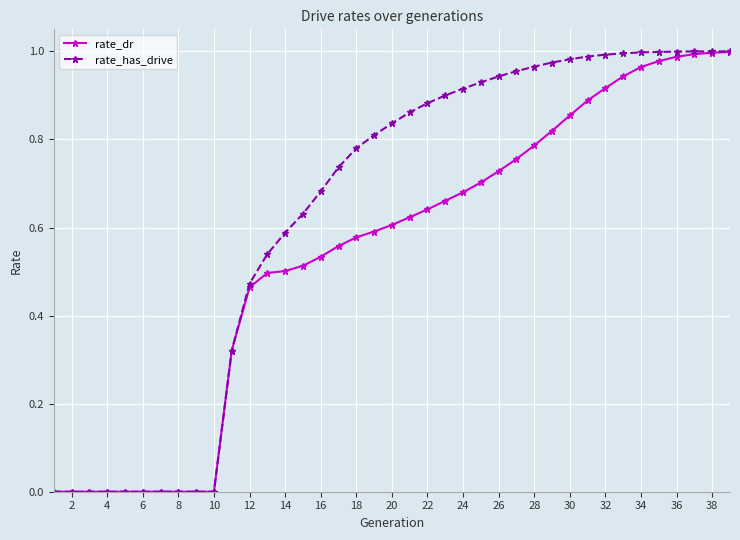

Which series has the largest range (max minus min)?

rate_has_drive